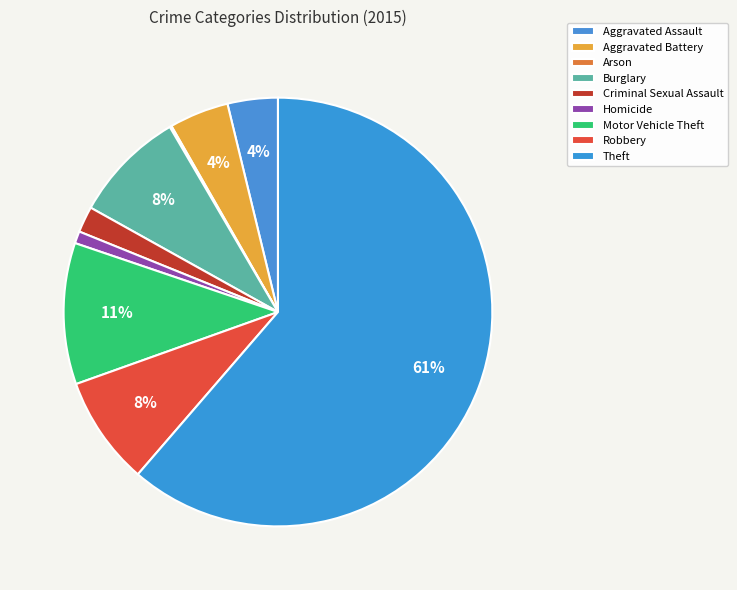

What is the largest slice in the pie chart?

Theft